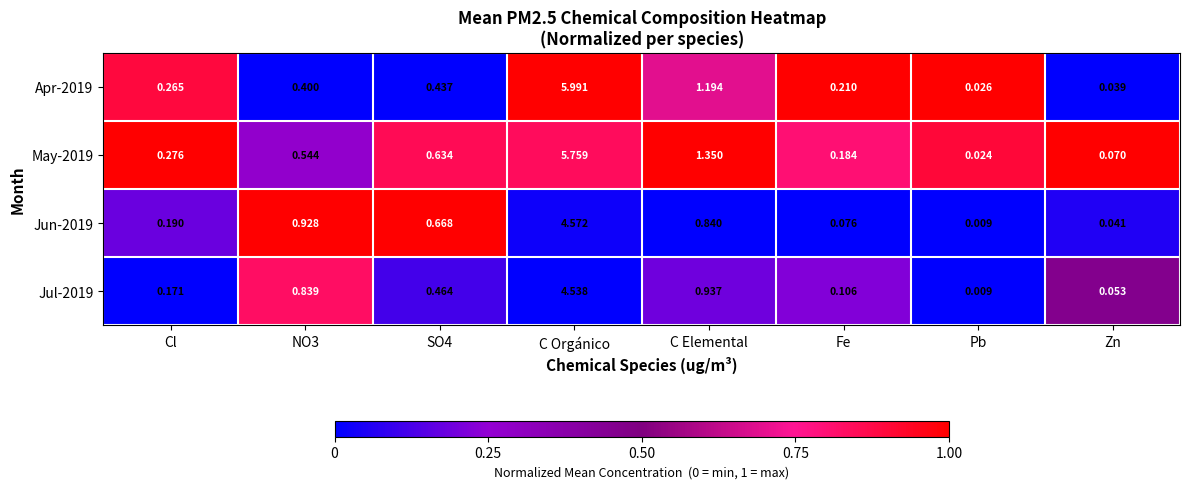

At which category does the chart reach its minimum across all series?

Pb